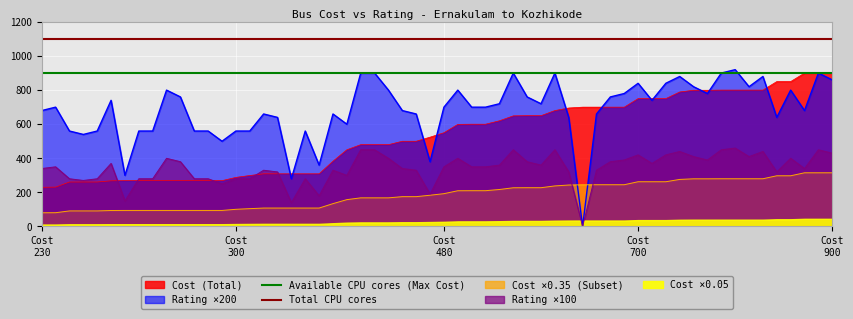

True or false: Cost ×0.35 (Subset) and Cost (Total) cross at least once.

False